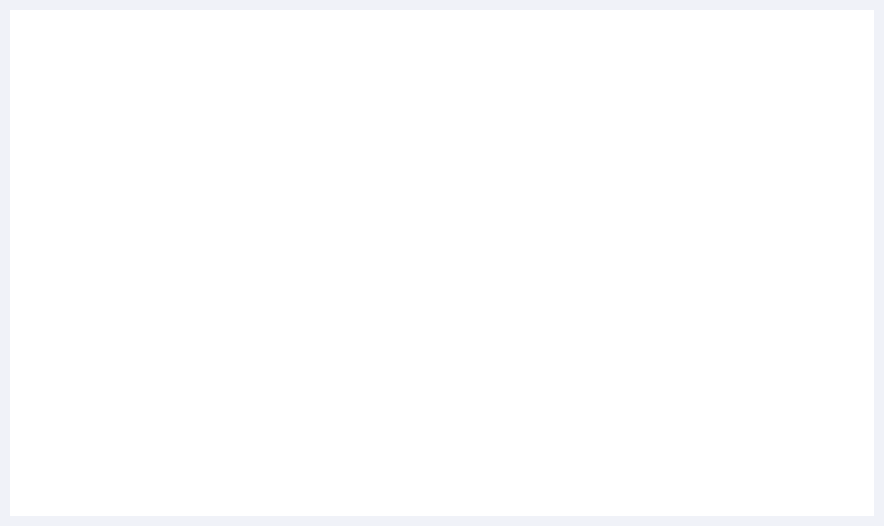

Reading right to left, list all the values displayed in this chart.

949.0	700.0	1366.4	199.8	2561.3	2712.5	1616.9	4446.9